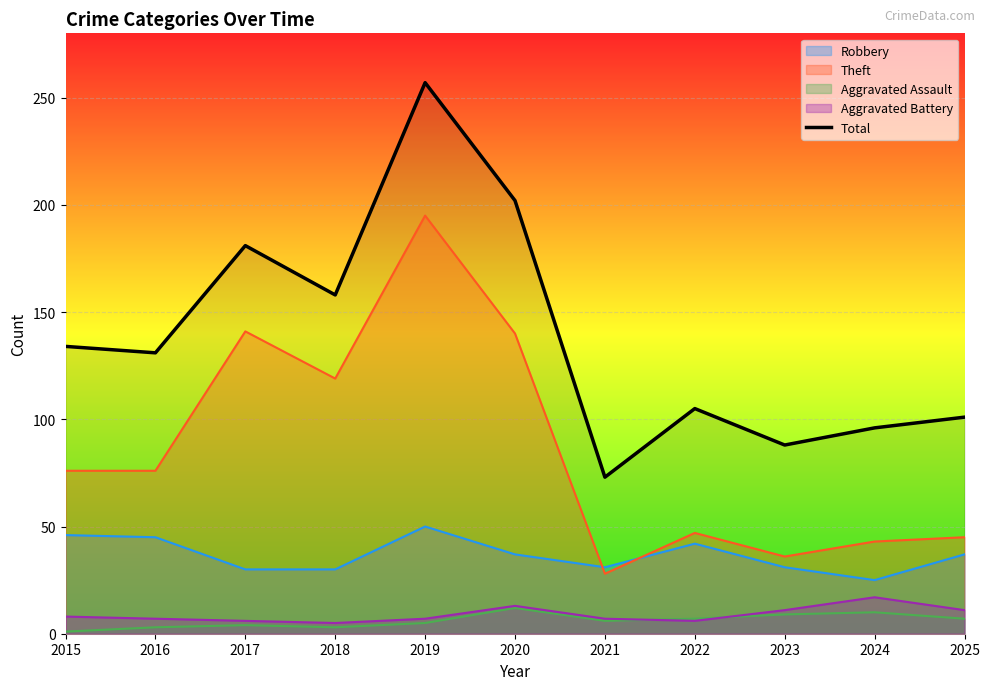

Rank the categories by value from highest to lowest.

2019, 2020, 2017, 2018, 2015, 2016, 2022, 2025, 2024, 2023, 2021